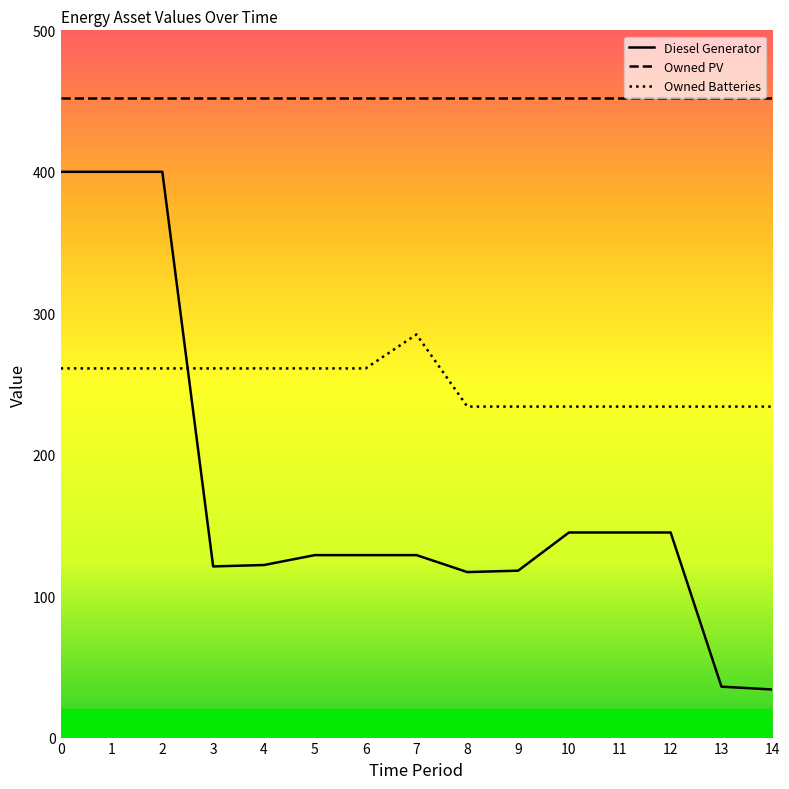

The value of Diesel Generator at 6 is 129. True or false?

True